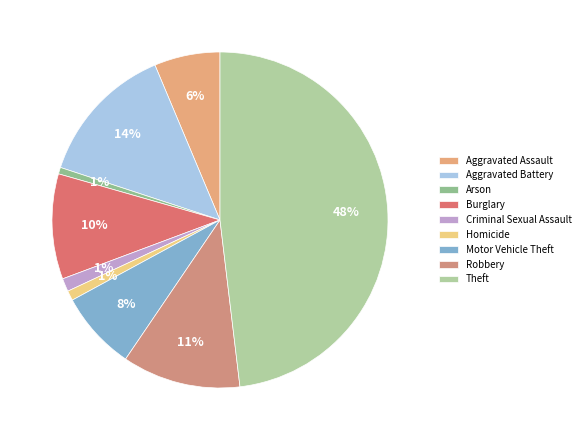

How many slices are in this pie chart?

9